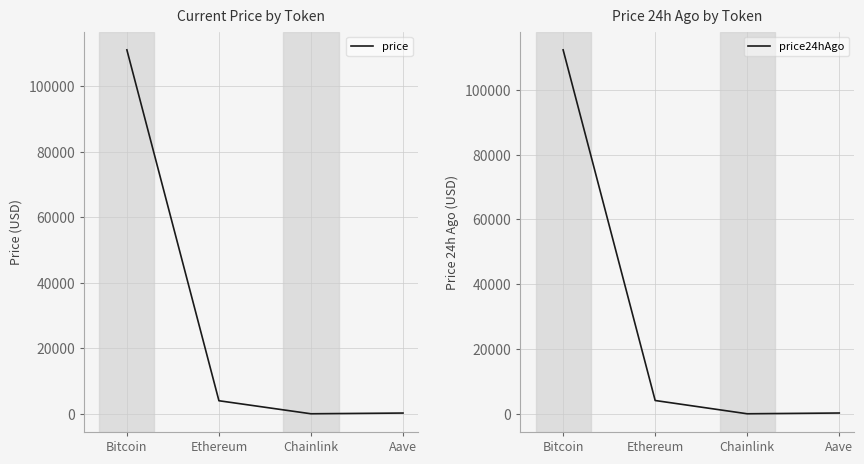

True or false: price24hAgo has a value of 6897.0 at Ethereum.

False